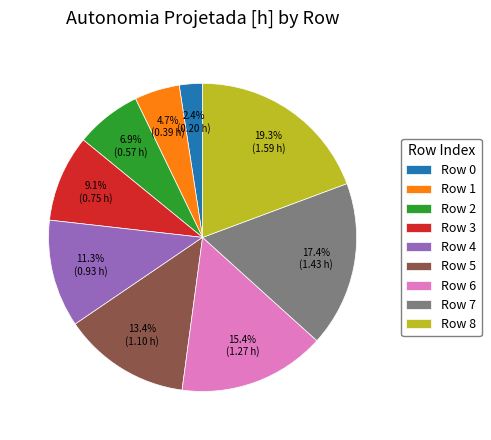

Does any single category account for the majority?

No